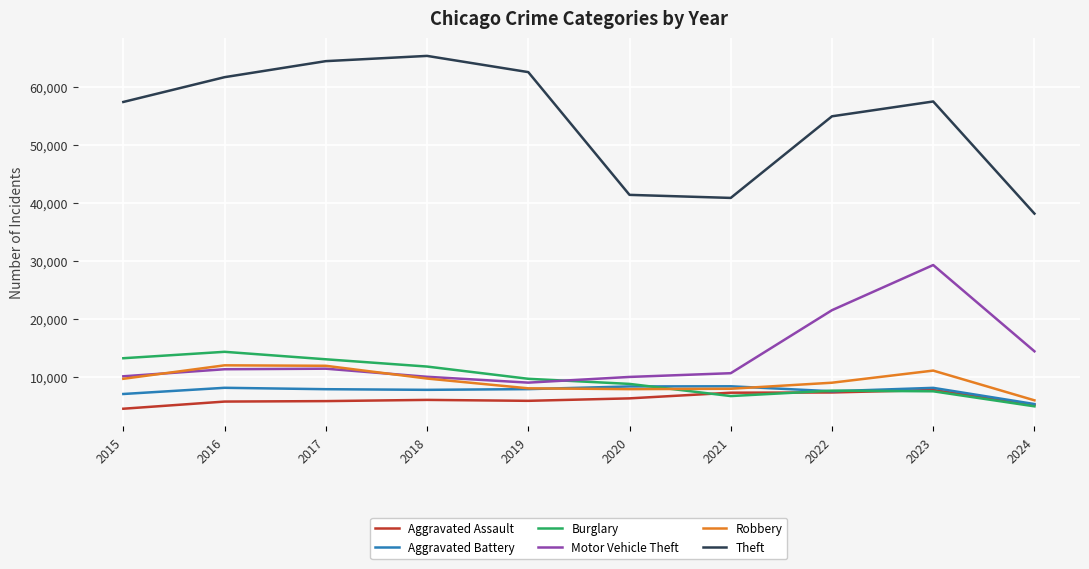

Is the value of Aggravated Battery at 2019 greater than the value of Aggravated Assault at 2022?

Yes